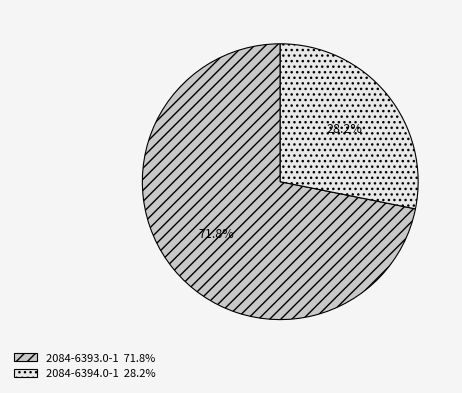

Approximately how many times larger is the value at 2084-6394.0-1 compared to 2084-6393.0-1?

0.4